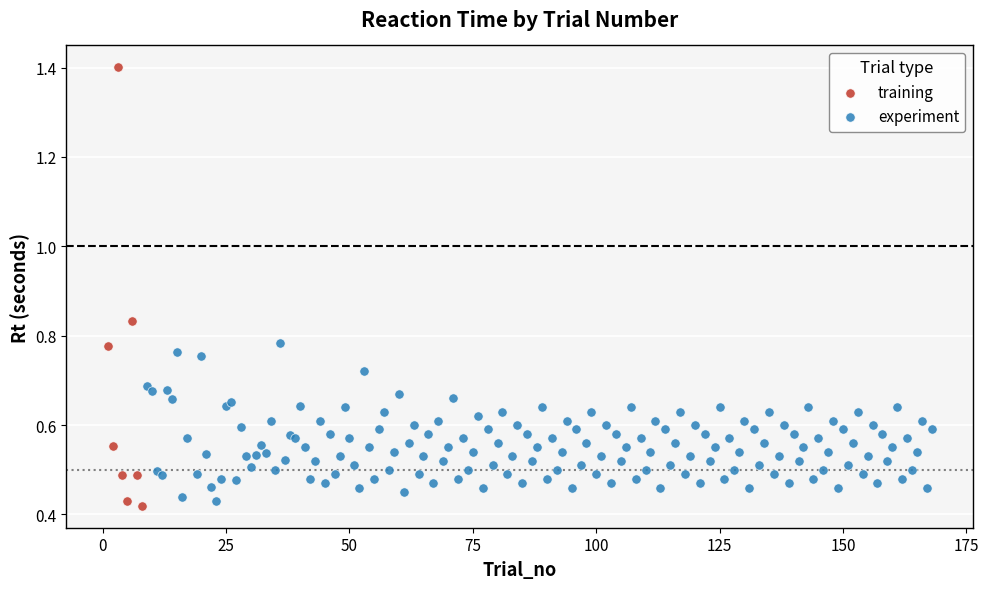

Which series has the largest Y range (max minus min)?

training